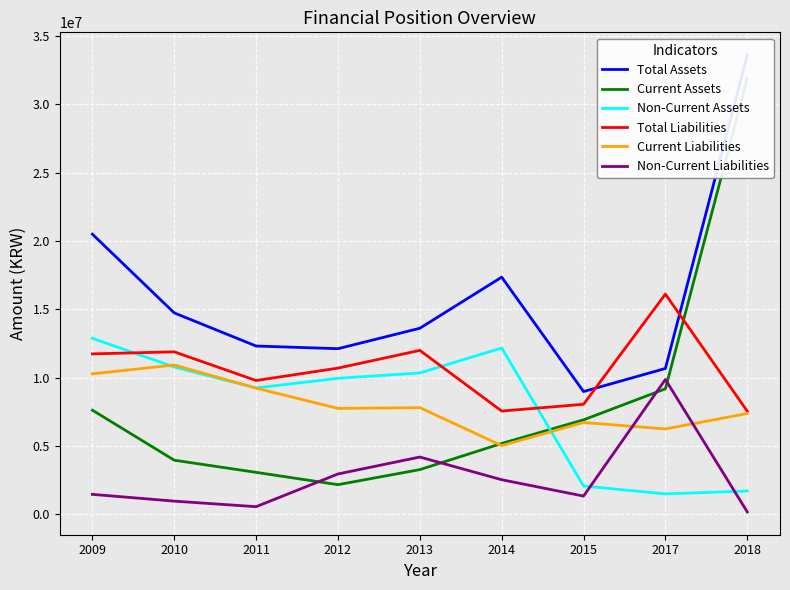

What is the highest value of the Current Assets series?

31890182